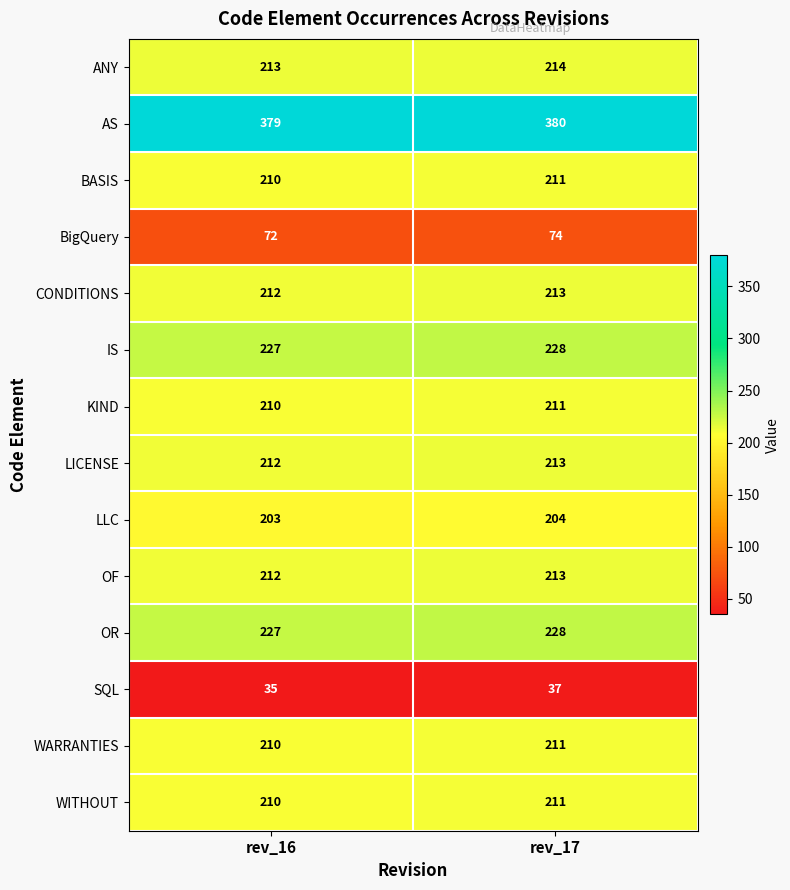

Which category has the lowest value in the ANY series?

rev_16